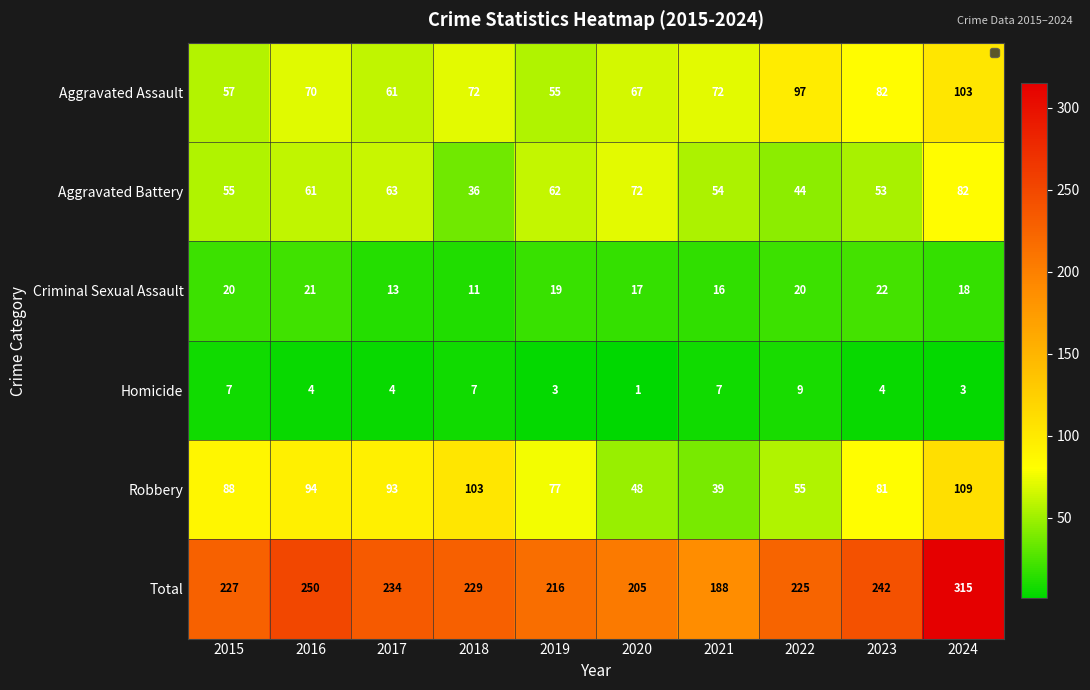

What is the maximum value shown in the chart?

315